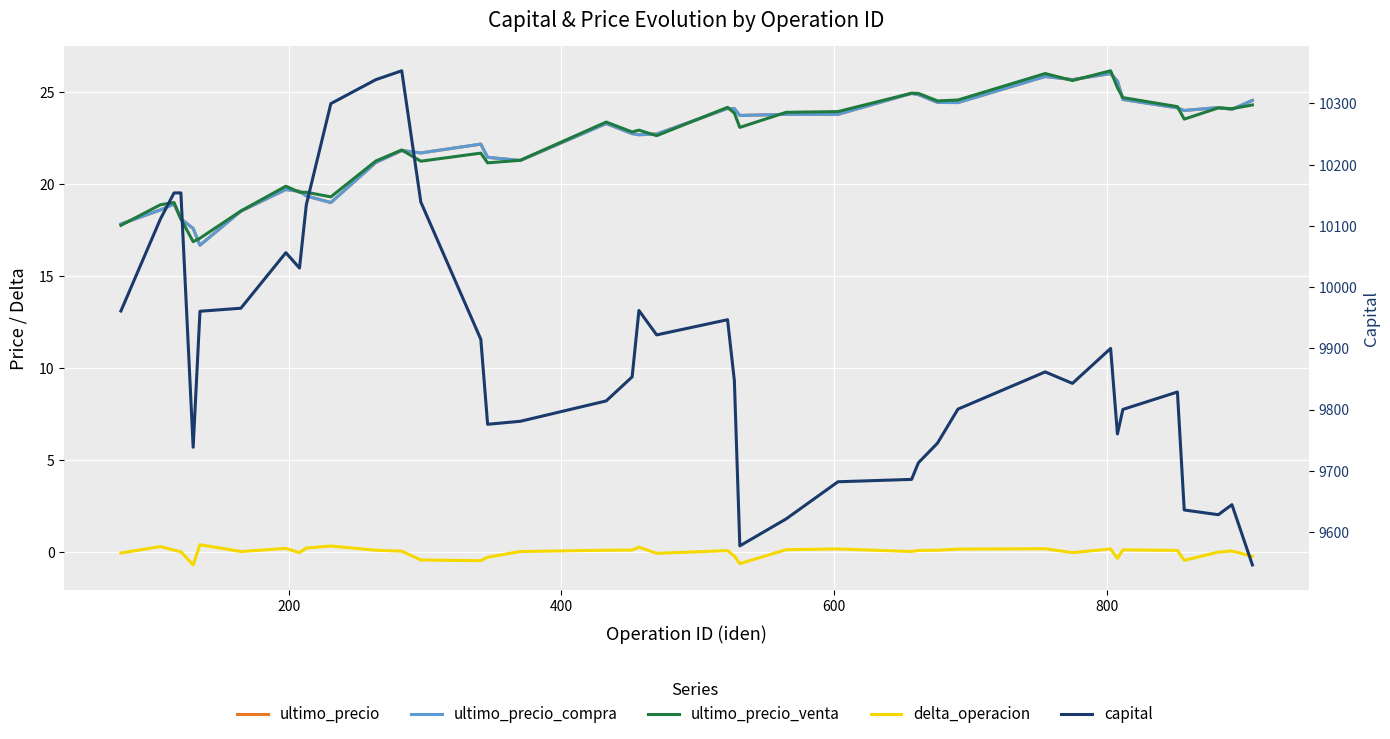

Which series has the largest range (max minus min)?

capital